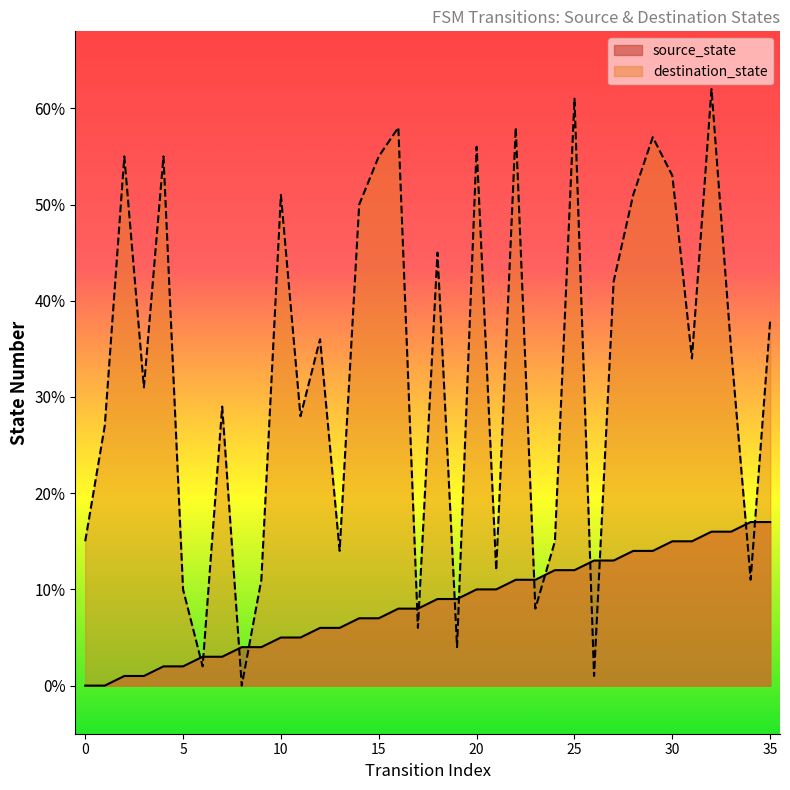

At how many categories does at least one series exceed 39?

15